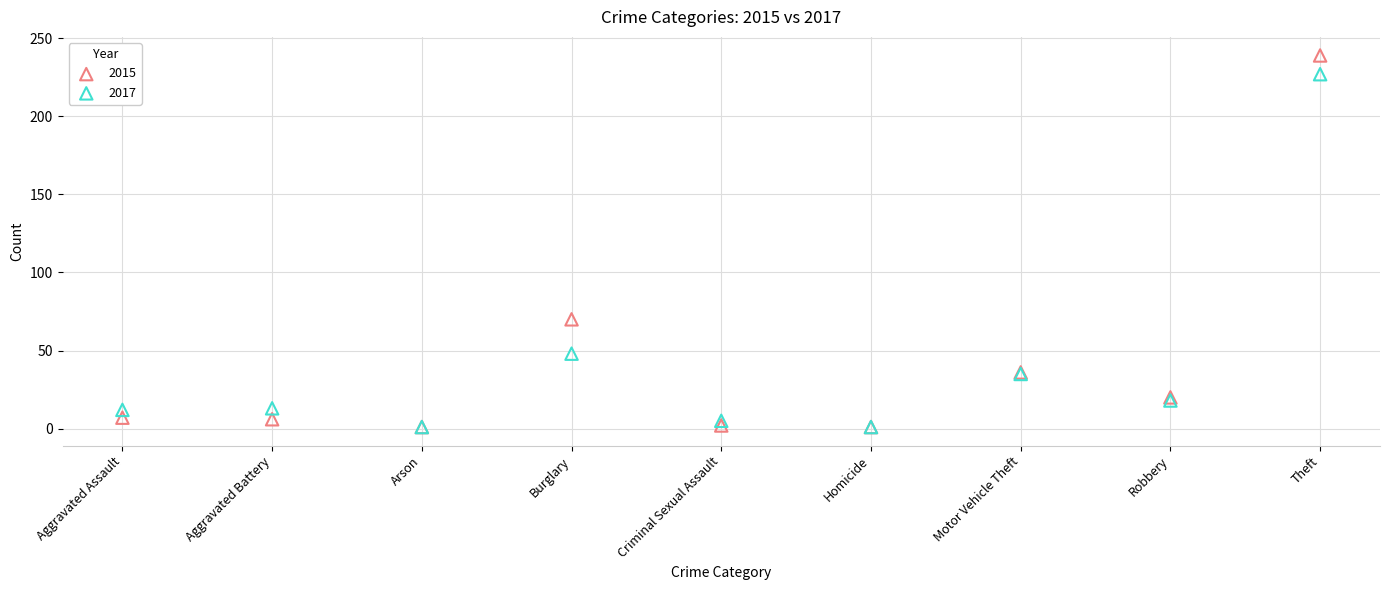

In the 2017 series, what Y value is closest to 114?

48